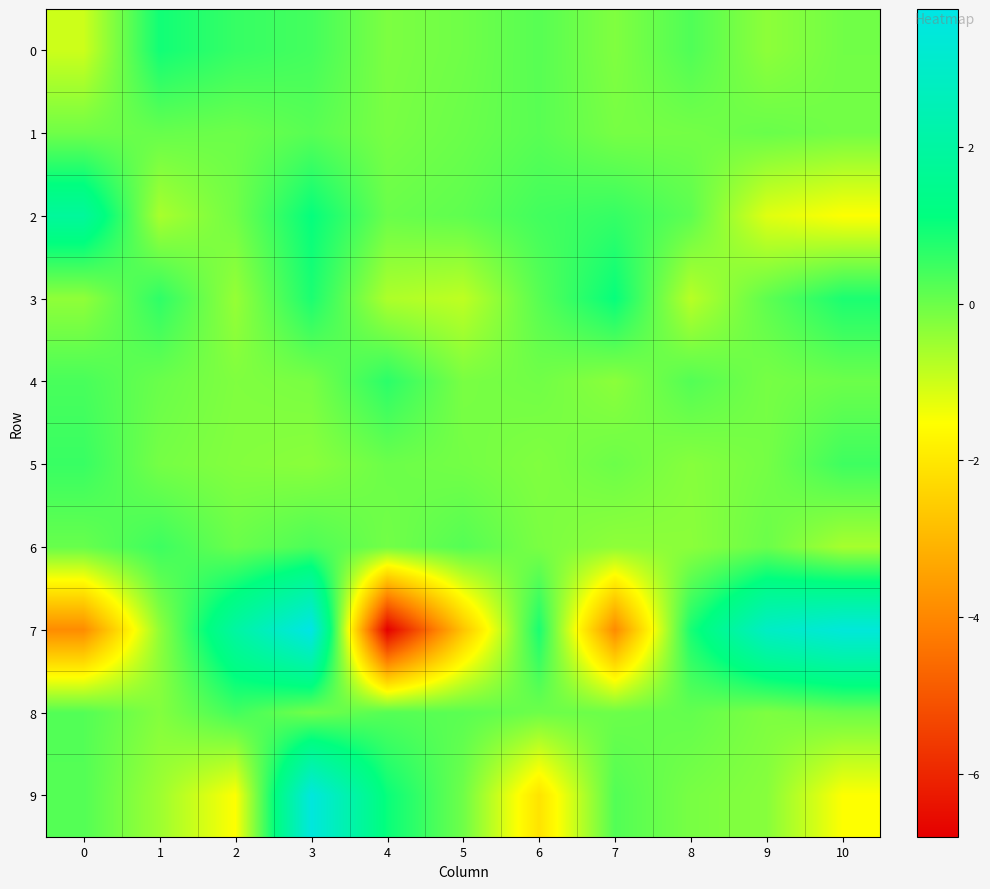

Reading left to right, list all the values displayed in this chart.

0: 0=-1.0	1=0.9	2=0.6	3=0.4	4=-0.2	5=-0.0	6=0.2	7=-0.2	8=0.3	9=-0.3	10=-0.1
1: 0=-0.0	1=0.1	2=-0.0	3=0.2	4=-0.1	5=0.0	6=0.2	7=-0.1	8=-0.1	9=0.0	10=-0.1
2: 0=1.8	1=-0.6	2=-0.1	3=1.1	4=0.0	5=0.1	6=0.4	7=0.6	8=0.2	9=-1.2	10=-1.5
3: 0=-0.4	1=0.6	2=-0.4	3=0.8	4=-0.7	5=-0.8	6=0.2	7=1.1	8=-0.8	9=0.1	10=0.8
4: 0=0.4	1=0.0	2=-0.2	3=-0.1	4=0.7	5=-0.1	6=-0.0	7=-0.3	8=0.3	9=-0.1	10=0.0
5: 0=0.5	1=-0.1	2=-0.2	3=-0.3	4=0.0	5=-0.1	6=-0.2	7=-0.0	8=-0.3	9=-0.1	10=0.5
6: 0=0.0	1=0.5	2=0.0	3=0.3	4=-0.1	5=0.2	6=-0.1	7=-0.4	8=-0.3	9=0.0	10=-0.6
7: 0=-3.9	1=-0.4	2=2.0	3=3.8	4=-6.8	5=-2.7	6=0.9	7=-3.9	8=0.9	9=2.9	10=3.5
8: 0=0.3	1=-0.2	2=0.4	3=-0.1	4=0.2	5=0.2	6=-0.0	7=-0.0	8=0.1	9=-0.2	10=0.0
9: 0=0.3	1=-0.5	2=-1.5	3=3.5	4=1.0	5=-0.0	6=-2.1	7=0.3	8=-0.1	9=-0.3	10=-1.5